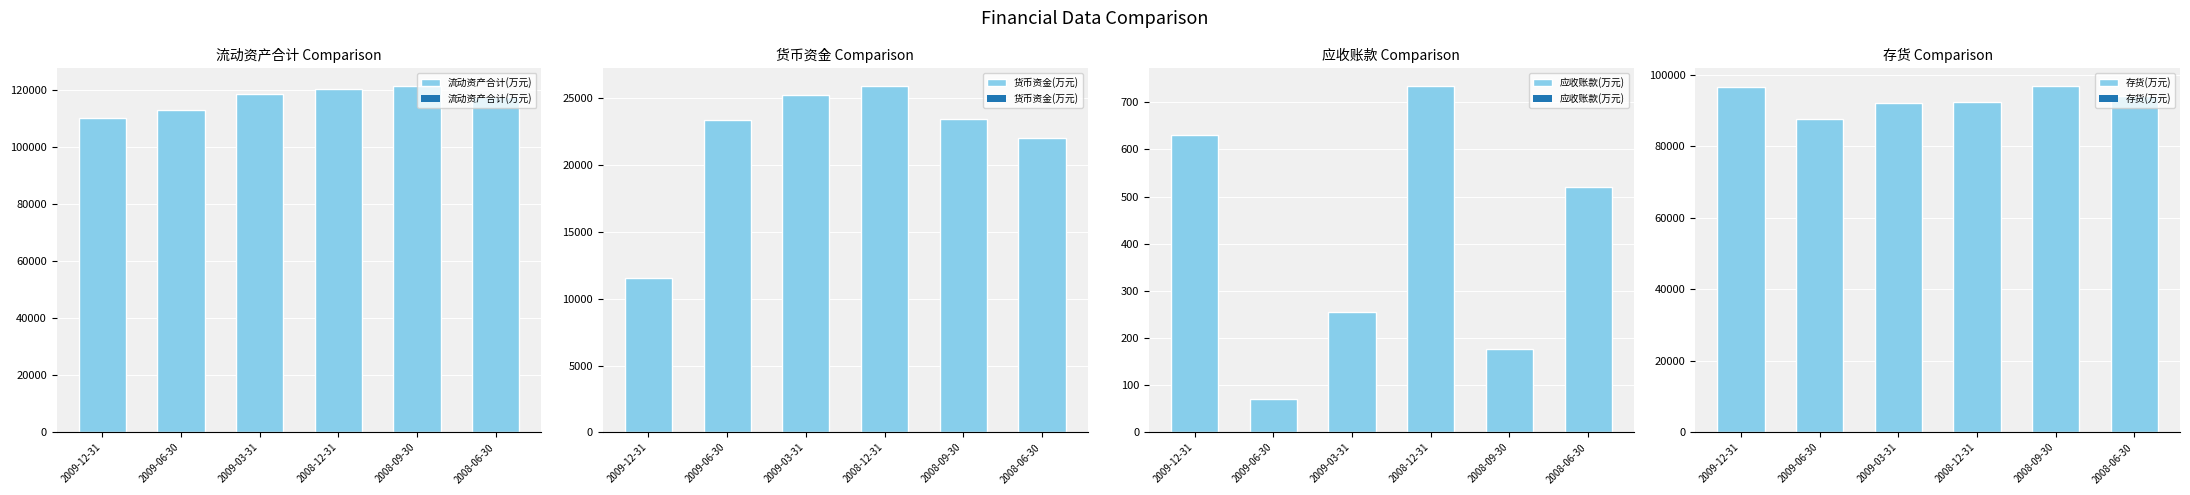

The value of 流动资产合计(万元) at 2008-12-31 is 120174. True or false?

True